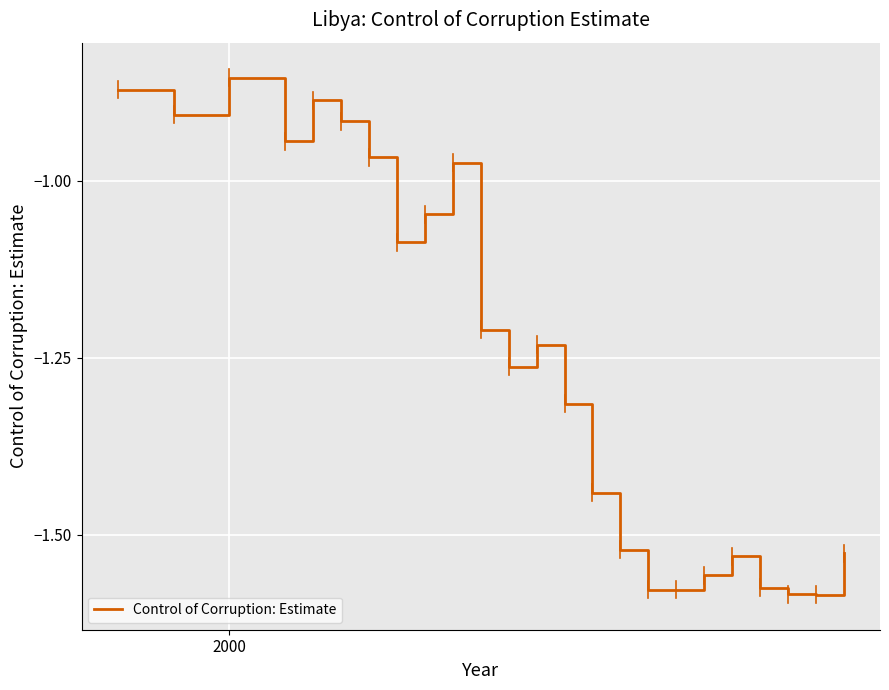

What is the difference between the maximum and minimum values?

0.7